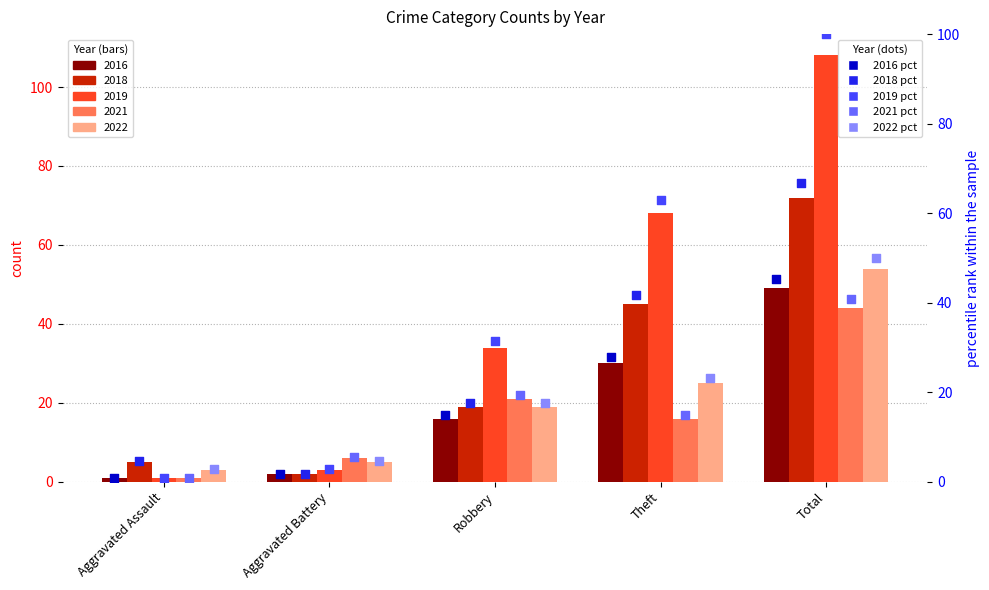

Which series reaches the maximum Y coordinate?

2019 (pct)